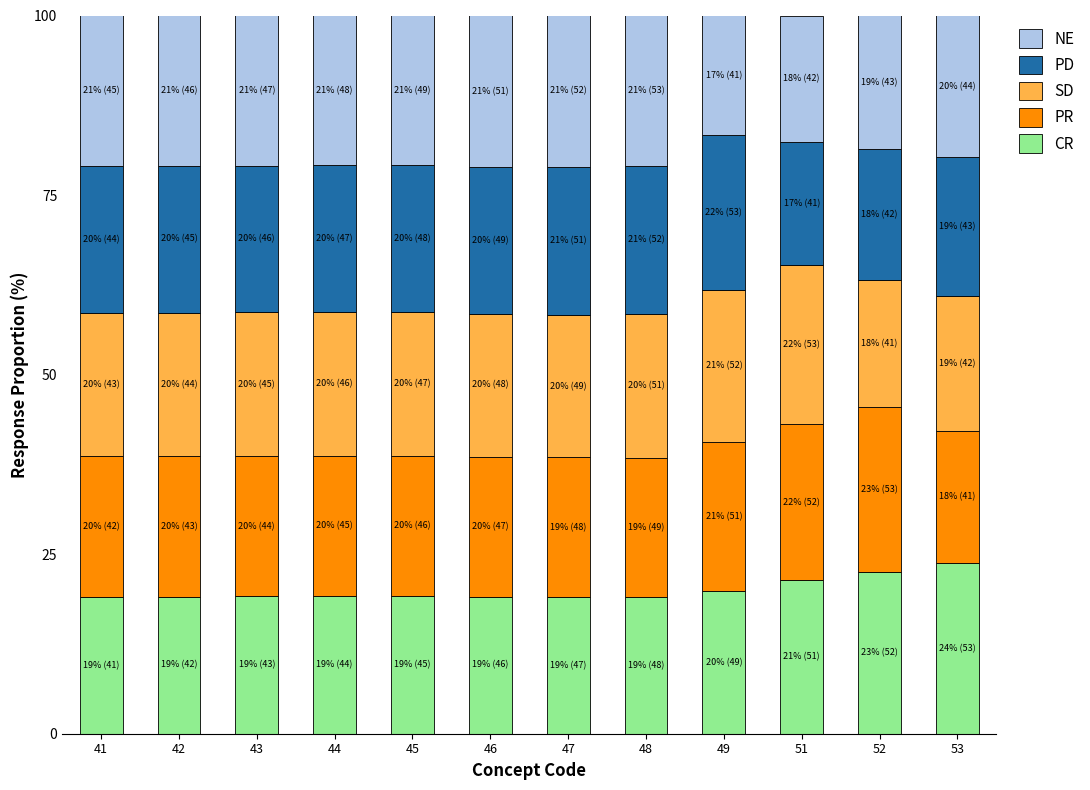

What is the total value across all series at 45?

100.0